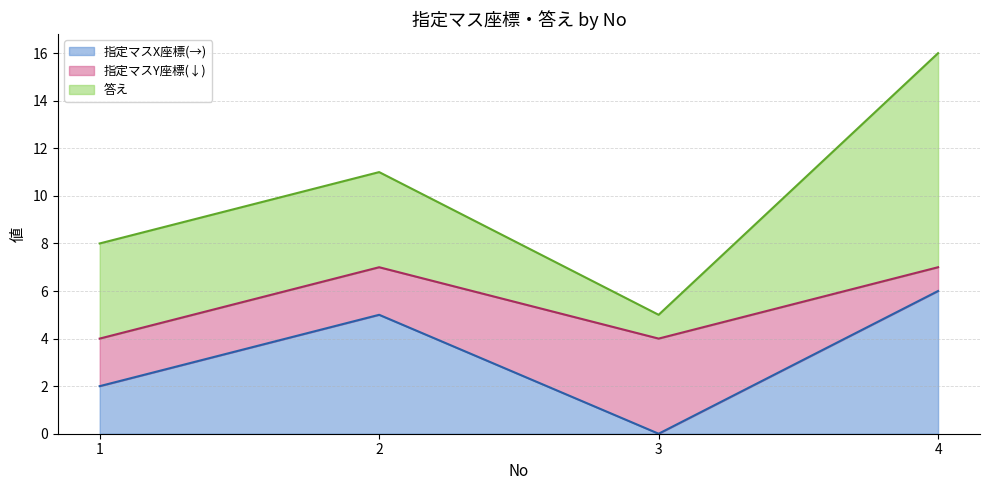

What is the difference between the 指定マスY座標(↓) values at 1 and 3?

2